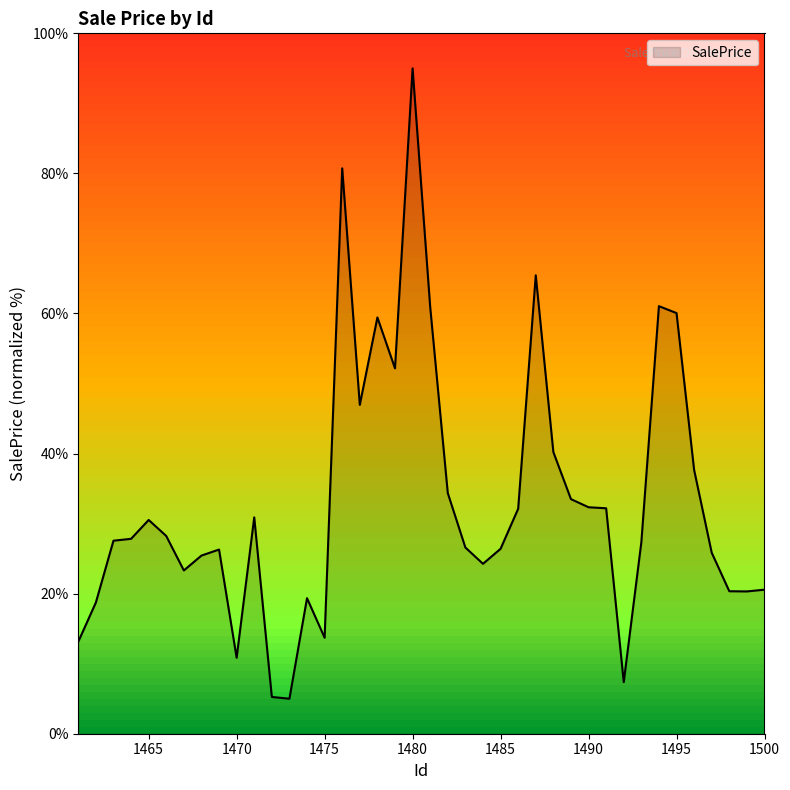

What is the difference between the maximum and minimum values?

90.0